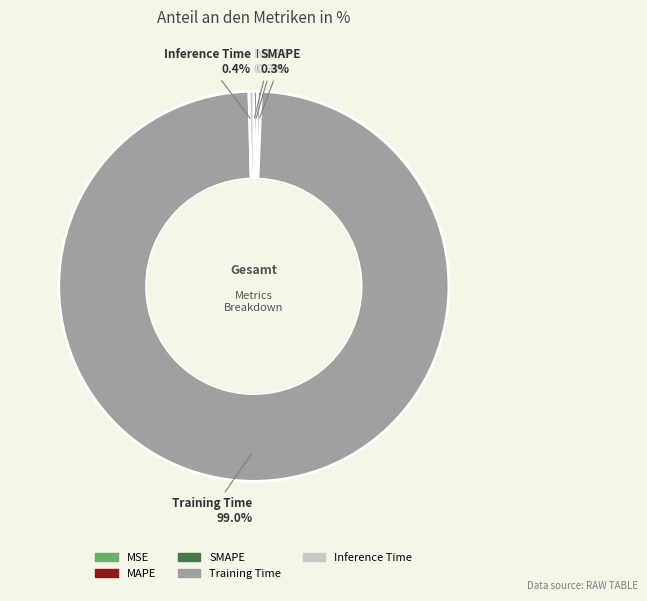

How much of the chart is everything except MAPE?

99.7%